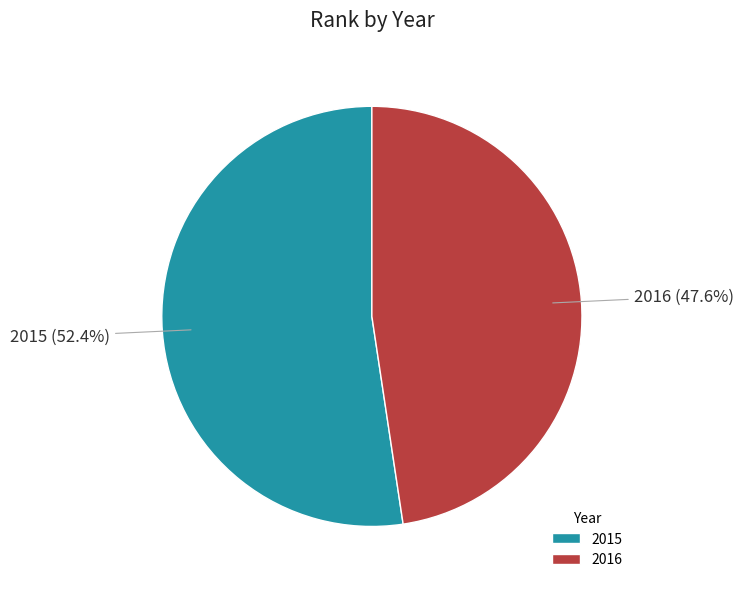

Approximately how many times larger is the value at 2015 compared to 2016?

1.1